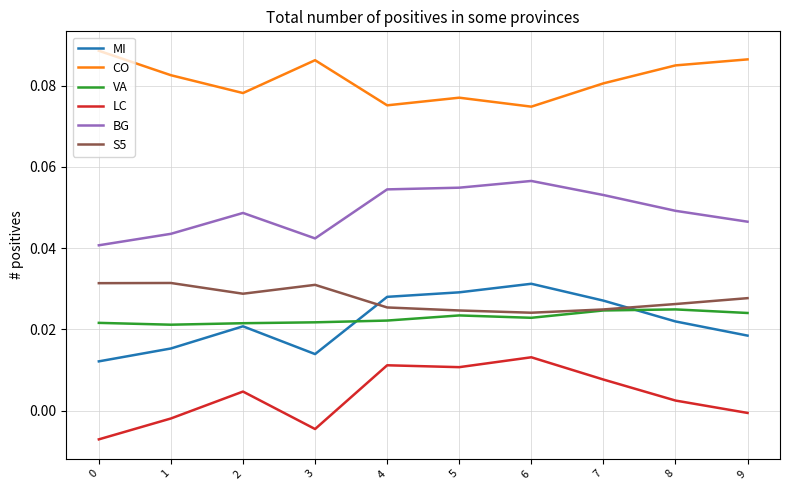

True or false: BG and CO cross at least once.

False